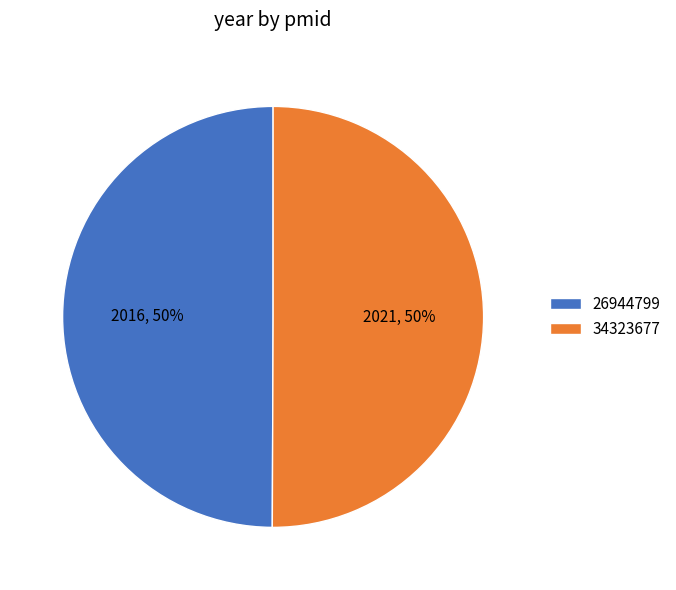

To the nearest percent, what portion does 34323677 represent?

50%